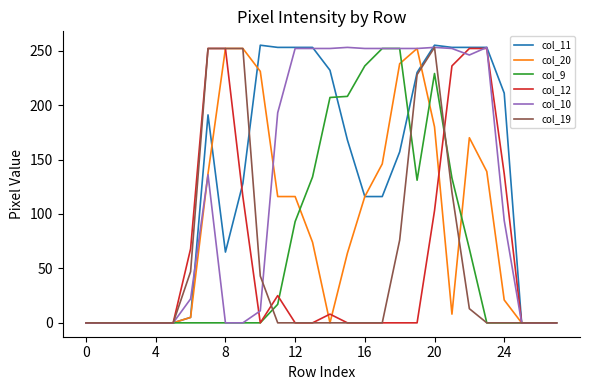

Which series has the largest range (max minus min)?

col_11